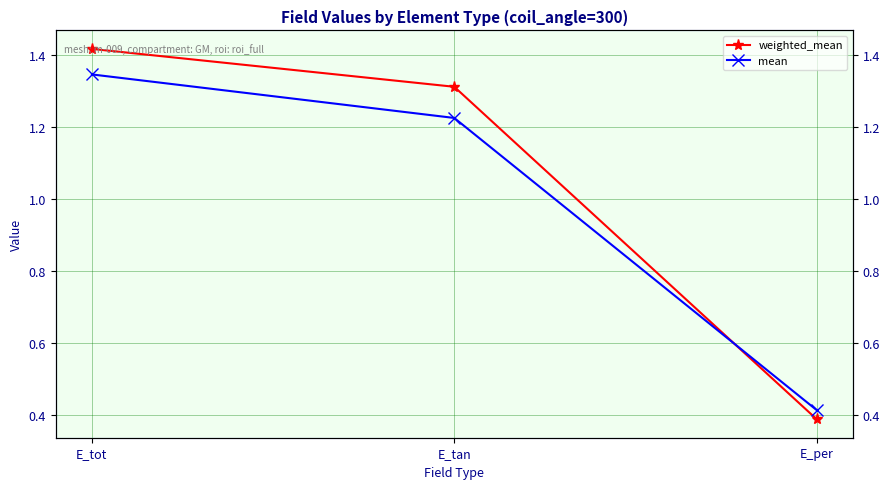

Rank the categories by weighted_mean value from lowest to highest.

E_per, E_tan, E_tot